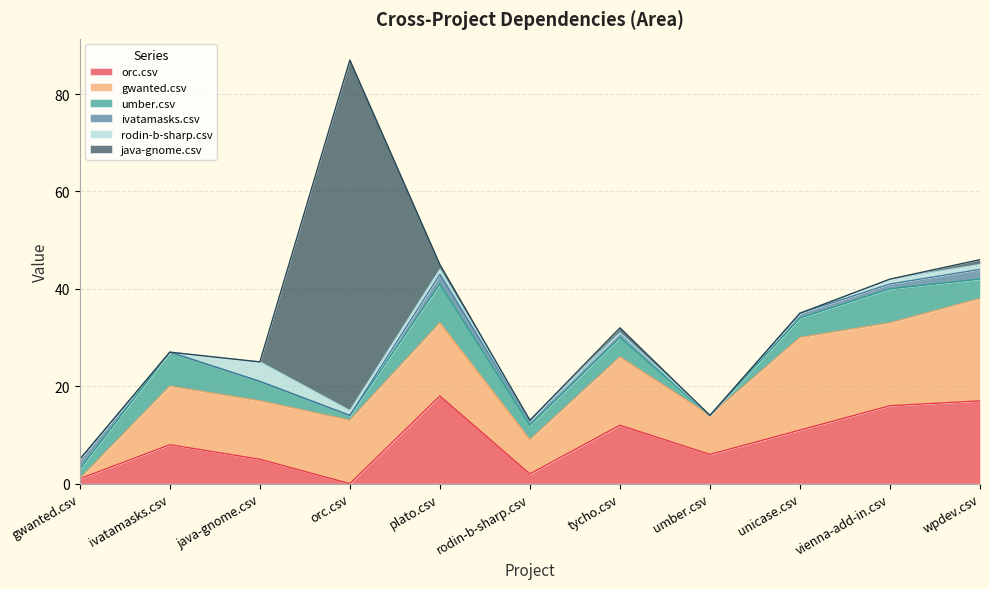

Is the value of java-gnome.csv at orc.csv greater than the value of ivatamasks.csv at vienna-add-in.csv?

Yes